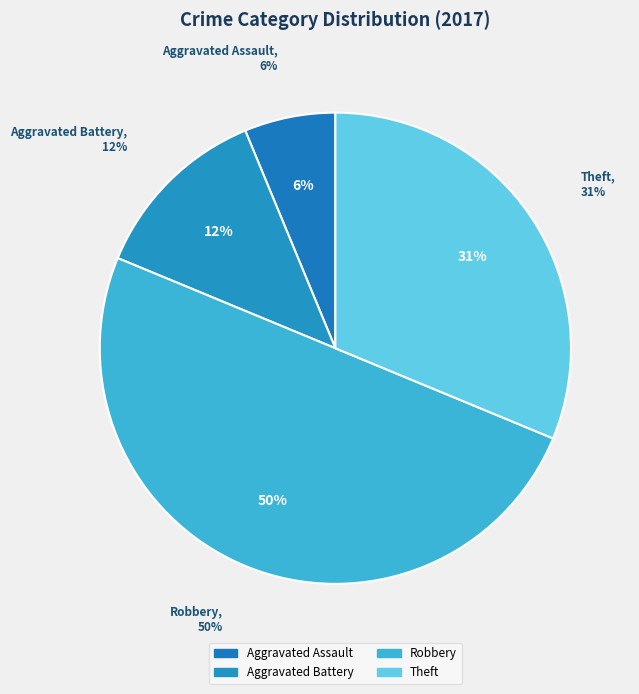

How many slices are in this pie chart?

4